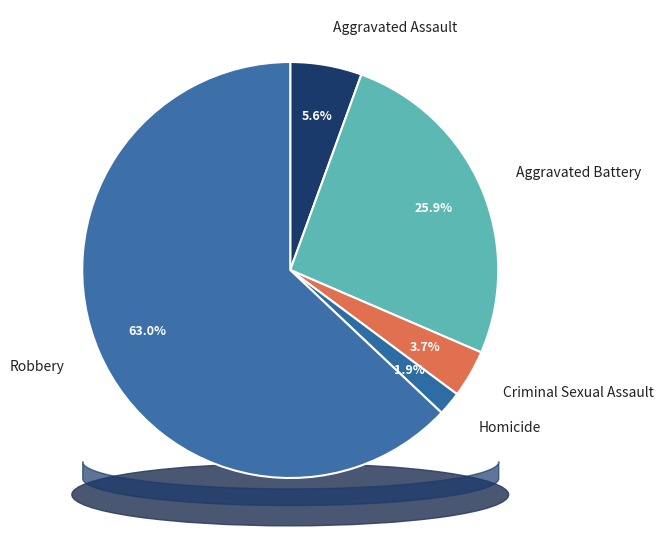

What is the total percentage of Robbery and Aggravated Assault?

68.5%